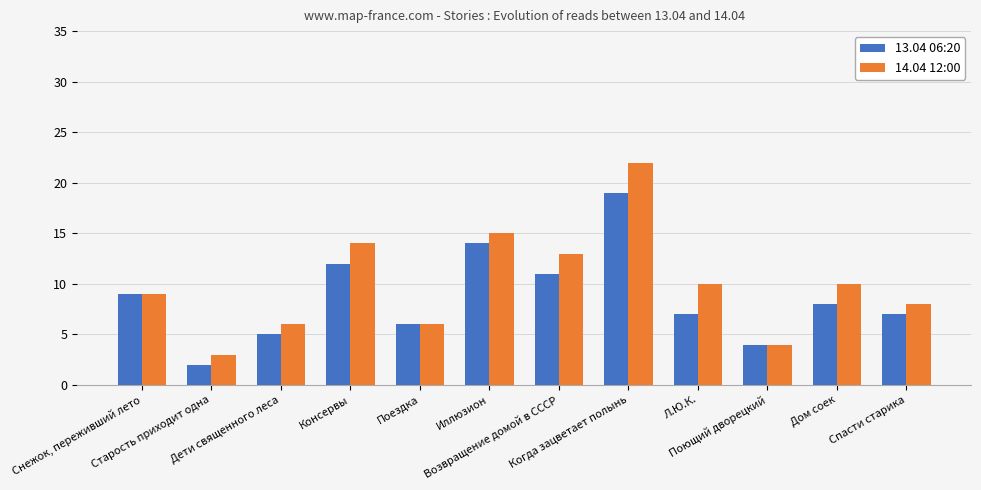

At which label does 13.04 06:20 reach its minimum?

Старость приходит одна